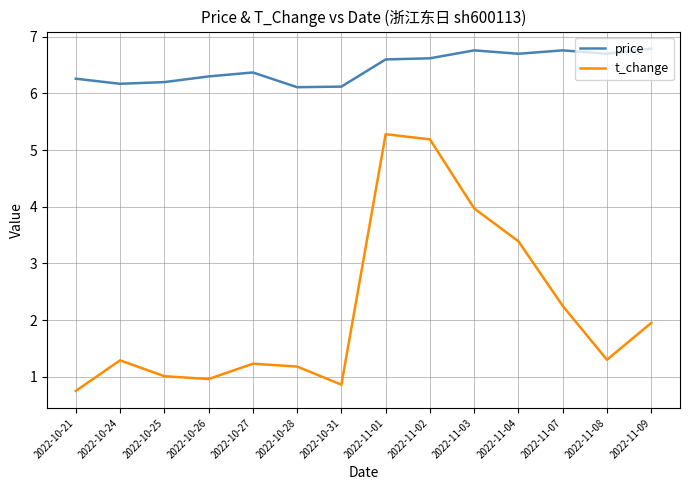

Rank the series by their maximum value, from lowest to highest.

t_change, price